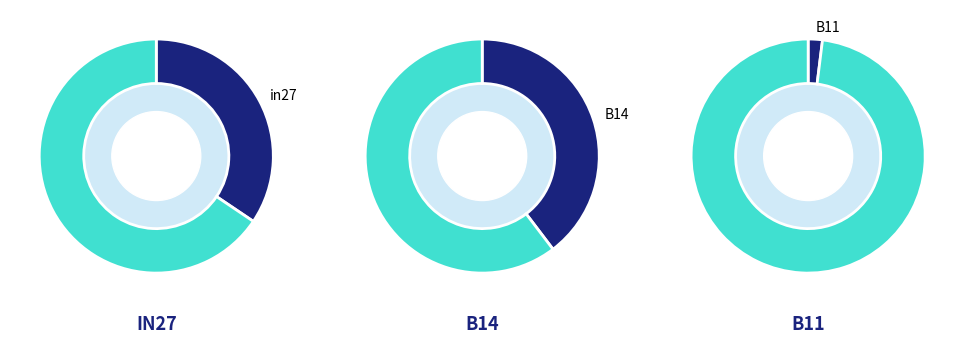

How many segments does this pie chart have?

3